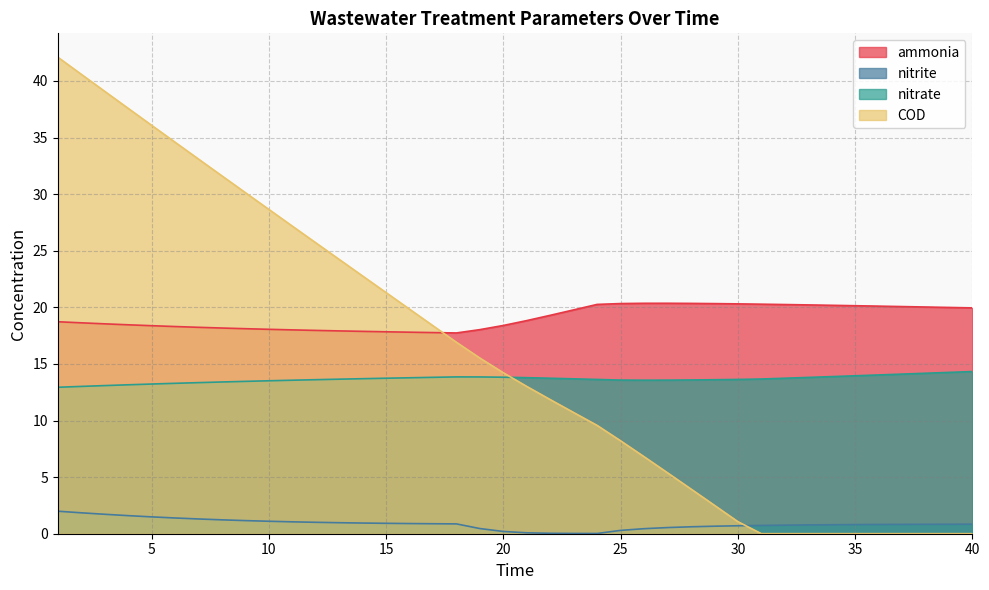

What is the total value across all series at 28?

38.5